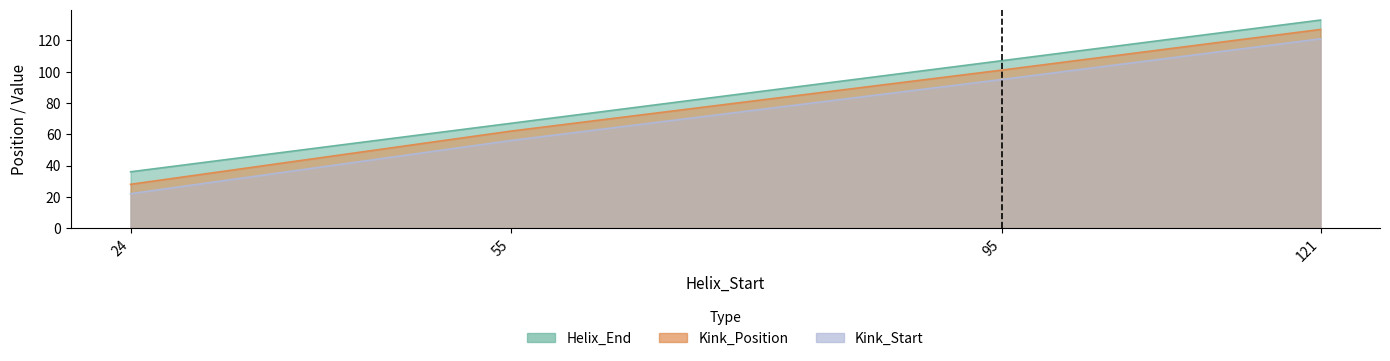

How many data points in Kink_Start are above 95?

1